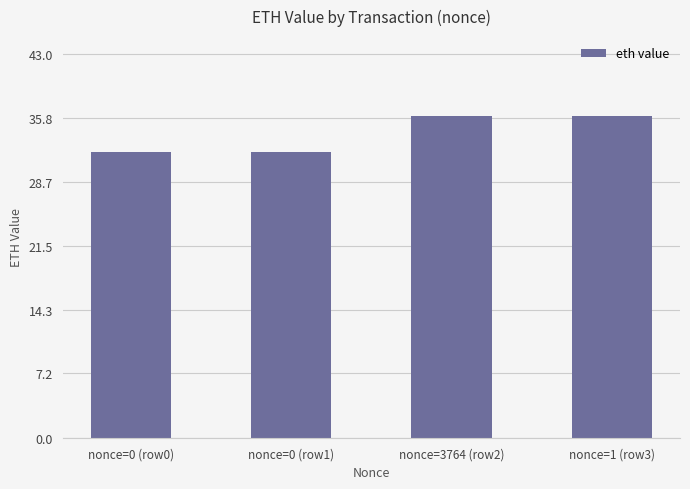

True or false: the data shows 36.0 at nonce=3764 (row2).

True